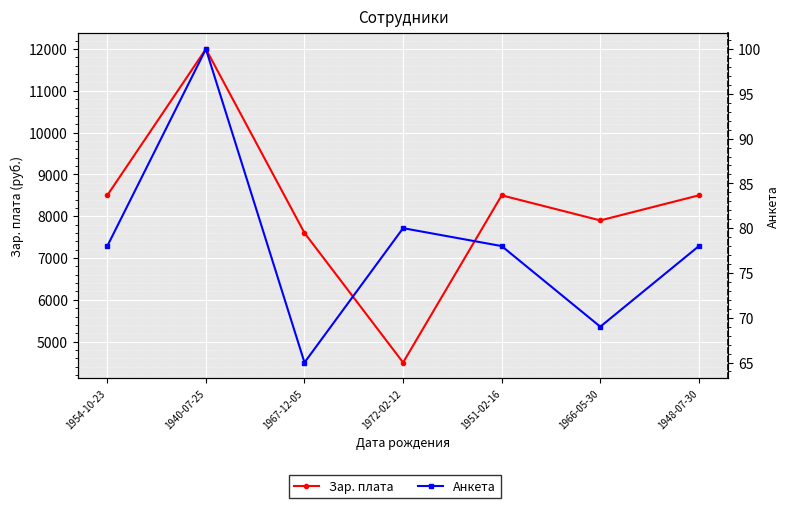

In Зар. плата, how many points are higher than both neighbors (excluding endpoints)?

2